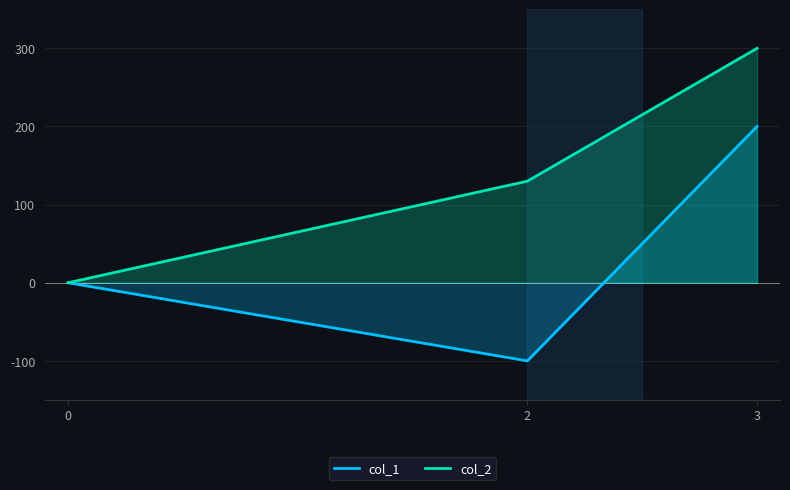

How many data points does each series have?

3